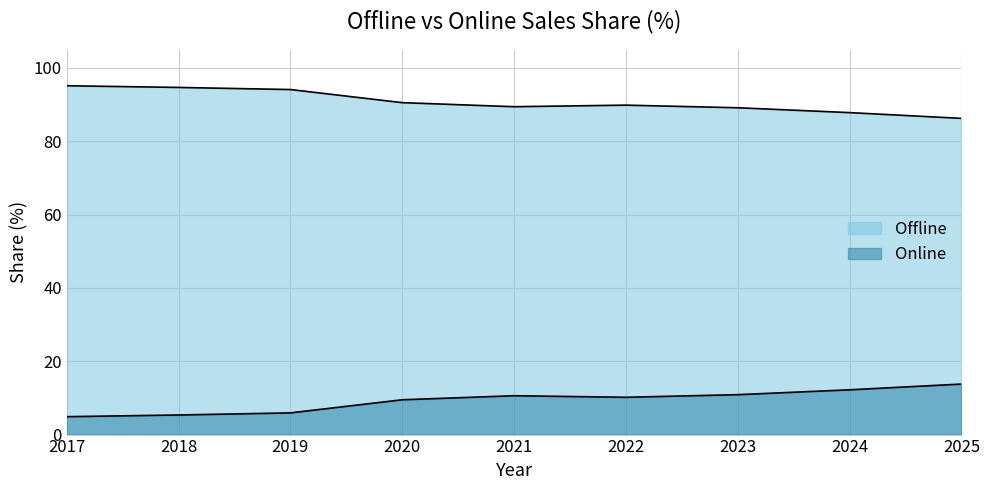

Does the chart have visible grid lines?

Yes